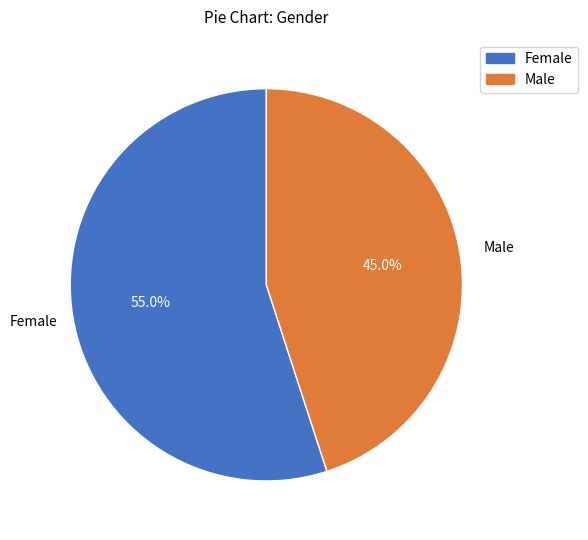

What percentage do Female and Male together represent?

100.0%